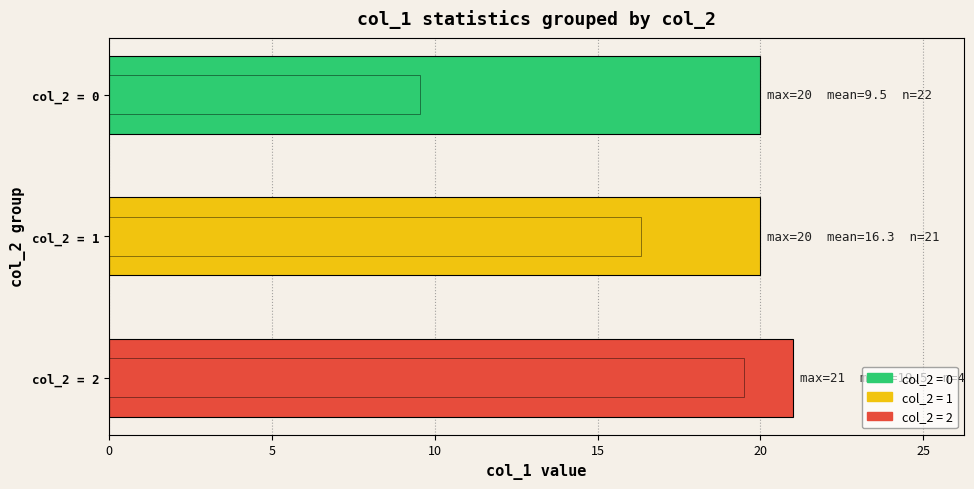

Reading left to right, extract all data points from this chart.

max col_1: 20.0	20.0	21.0
mean col_1: 9.5	16.3	19.5